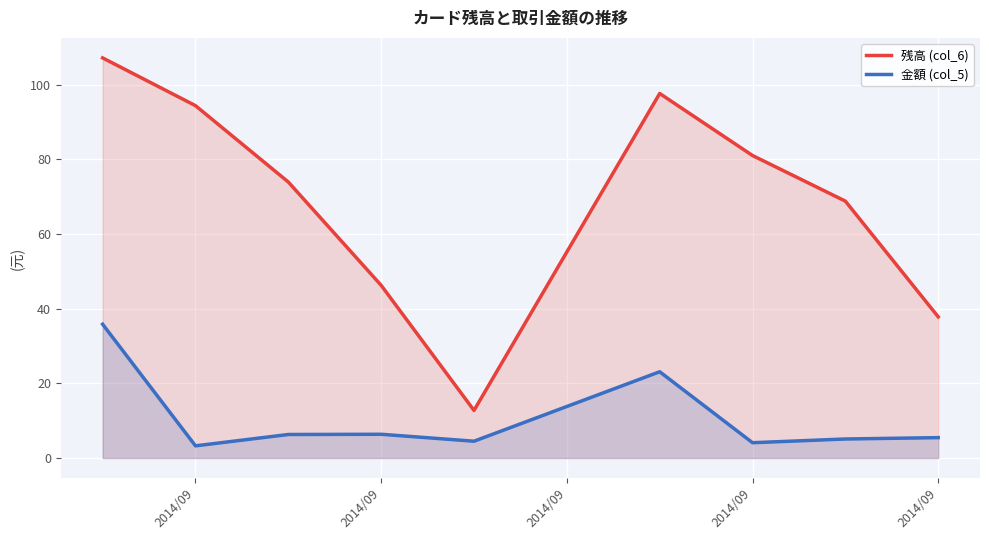

Does the chart display data point markers on the line(s)?

No